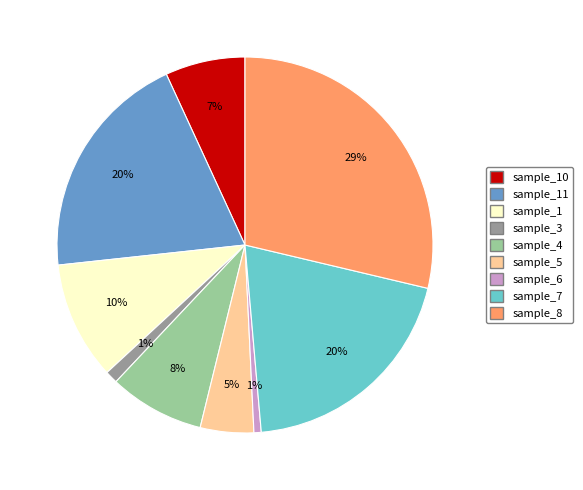

To the nearest percent, what is the average slice percentage?

11%